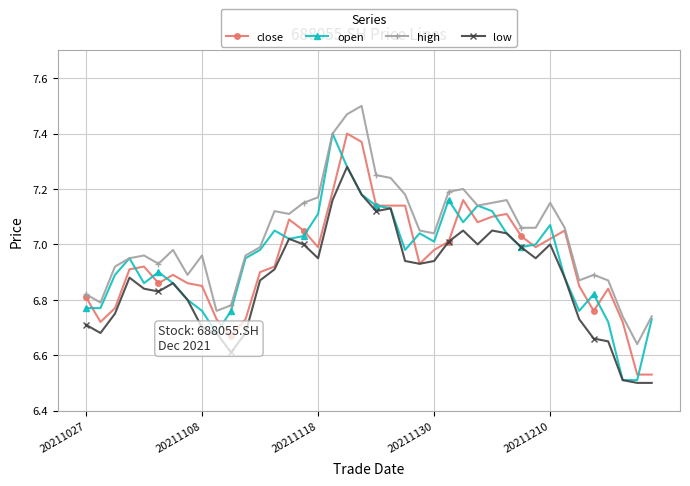

True or false: high has more than 2 interior local peaks.

True